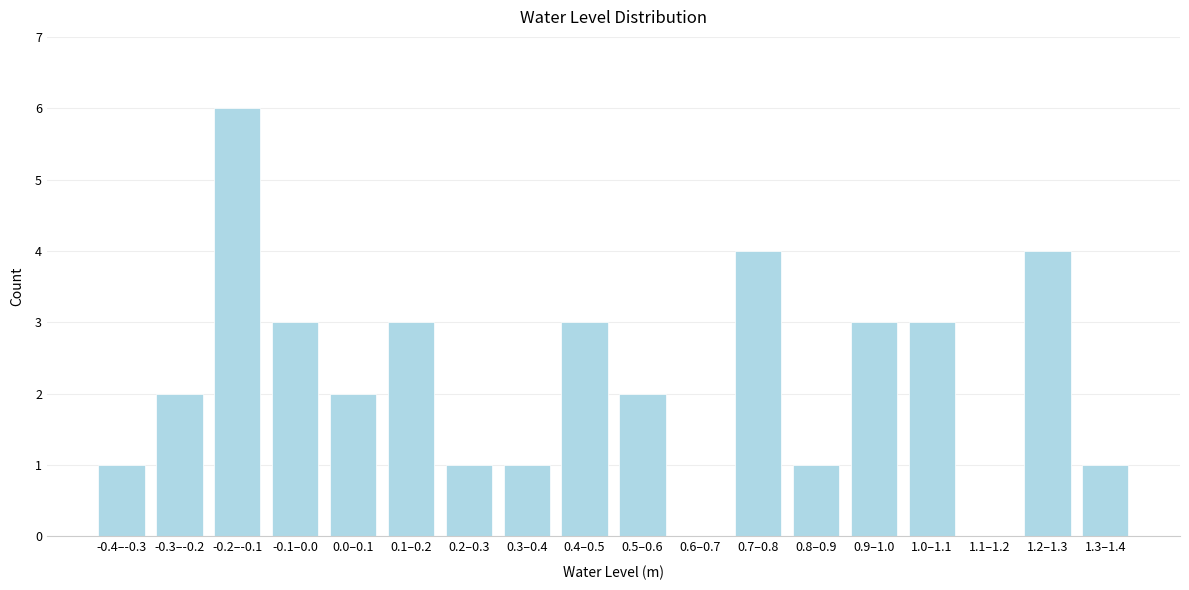

Reading right to left, what are all the values shown in this chart?

1.3–1.4=1	1.2–1.3=4	1.1–1.2=0	1.0–1.1=3	0.9–1.0=3	0.8–0.9=1	0.7–0.8=4	0.6–0.7=0	0.5–0.6=2	0.4–0.5=3	0.3–0.4=1	0.2–0.3=1	0.1–0.2=3	0.0–0.1=2	-0.1–0.0=3	-0.2–-0.1=6	-0.3–-0.2=2	-0.4–-0.3=1